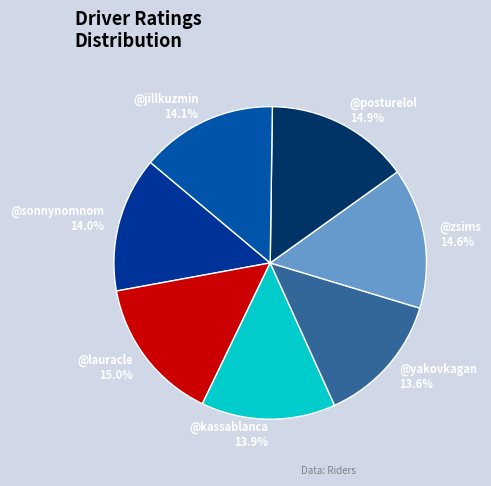

What is the ratio of the value at @sonnynomnom to the value at @yakovkagan?

1.0